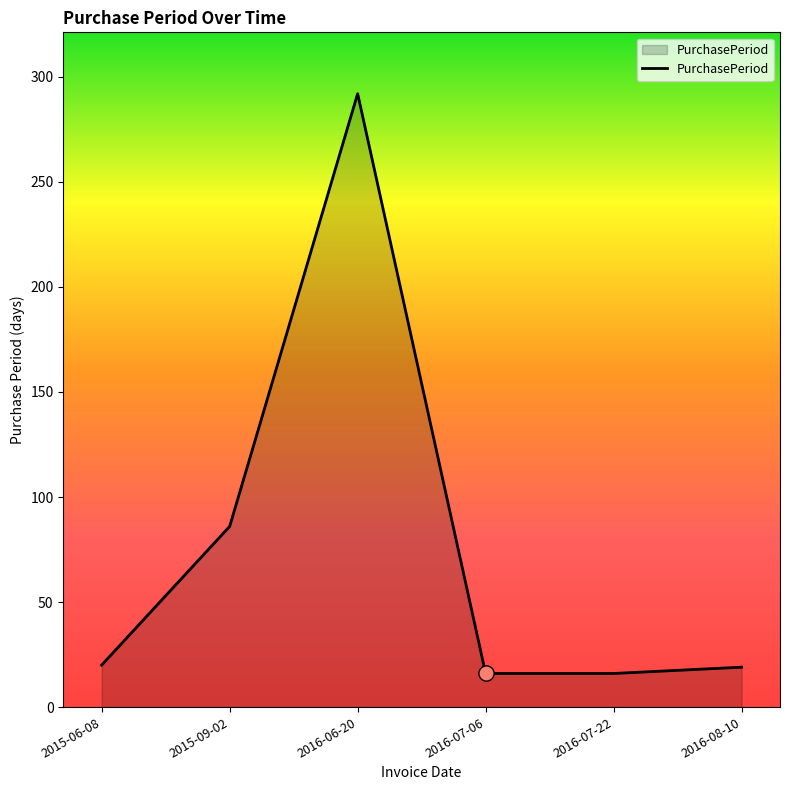

Between 2015-09-02 and 2016-07-06, which is larger?

2015-09-02